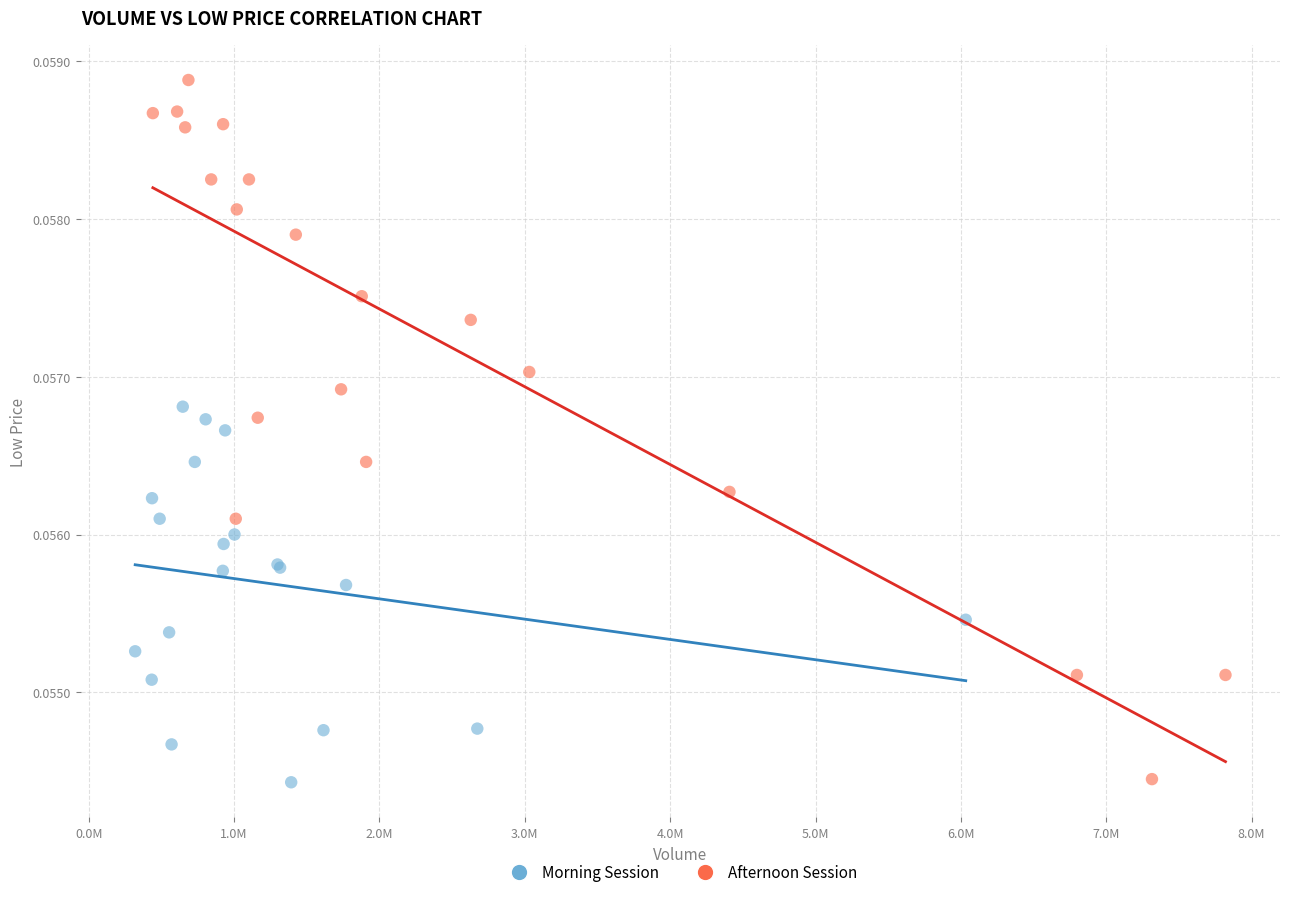

Which series has the widest spread of Y values?

Afternoon Session